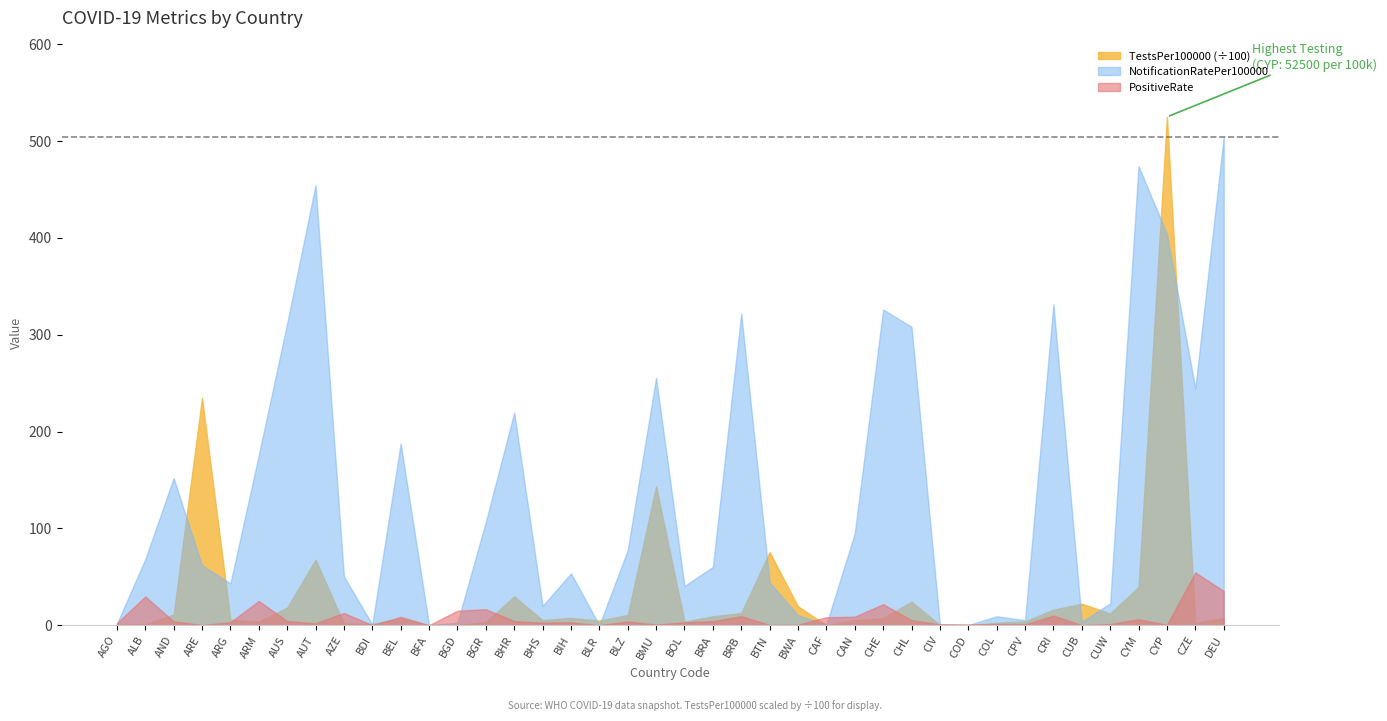

Count the number of data series in this chart.

3